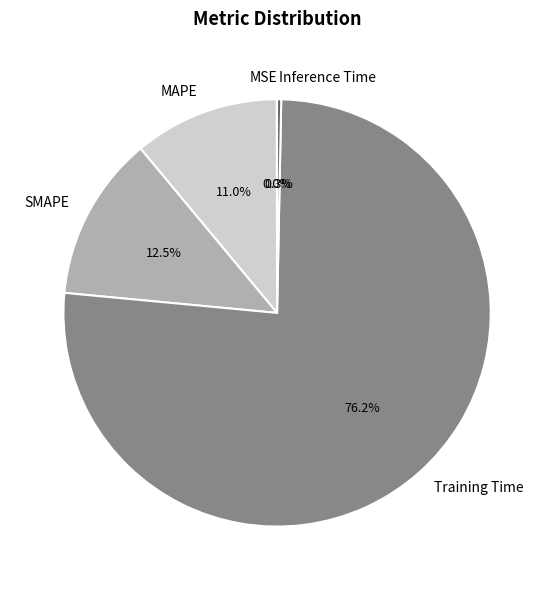

Between MAPE and Training Time, which is larger?

Training Time